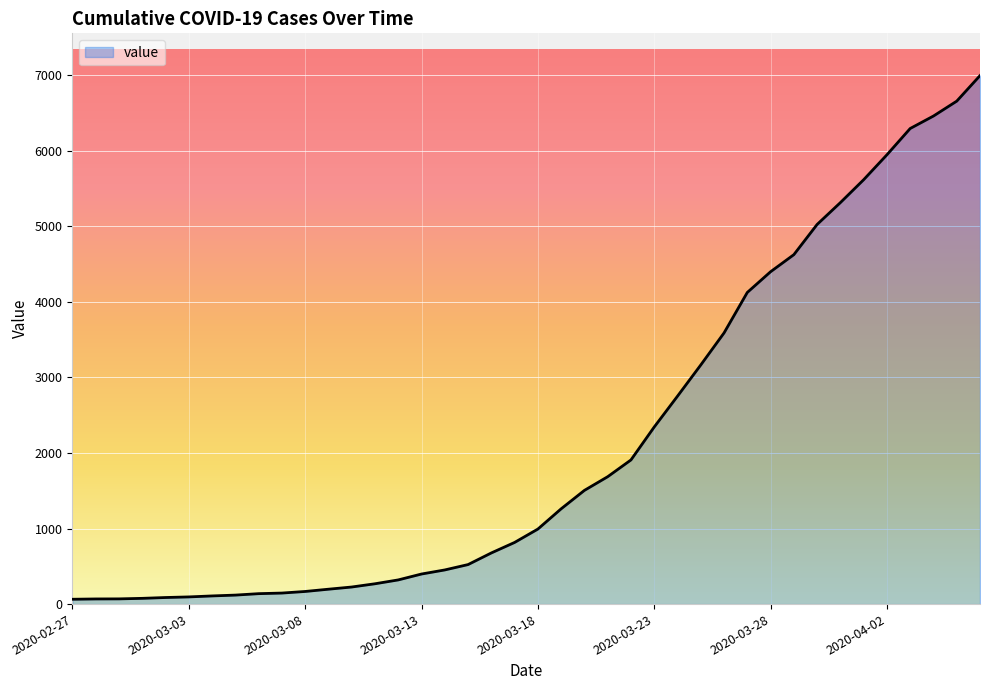

What is the greatest value displayed?

6995